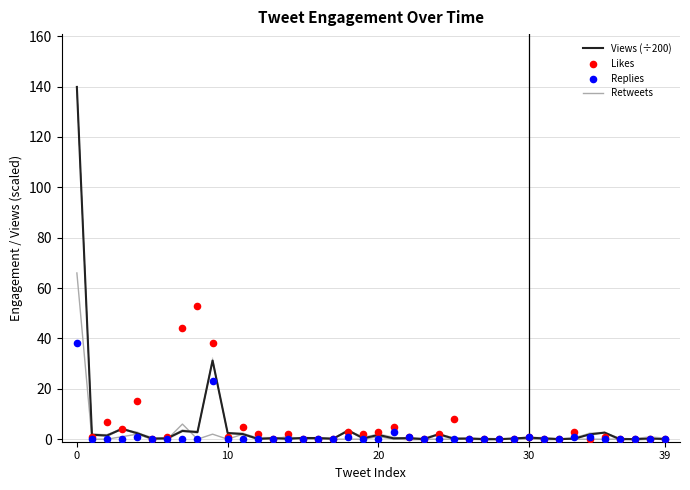

Is the value of Retweets at 7 greater than the value of Likes at 36?

Yes